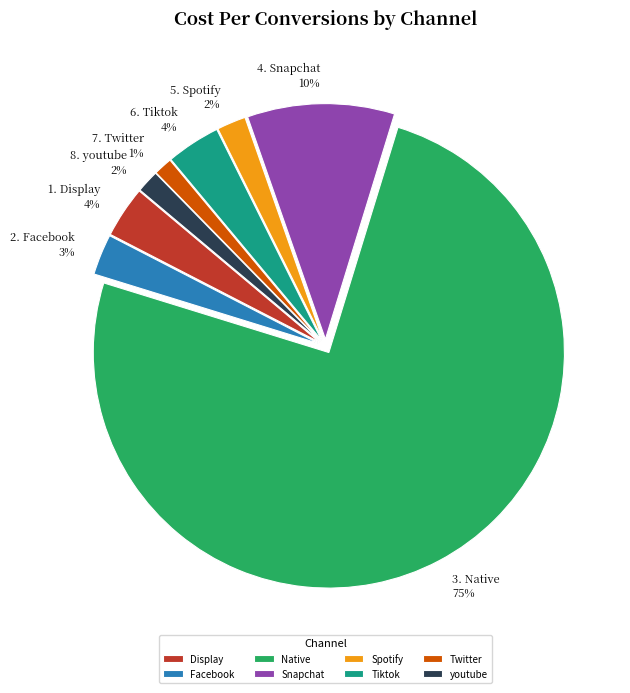

To the nearest percent, what percentage of the pie is Spotify?

2%